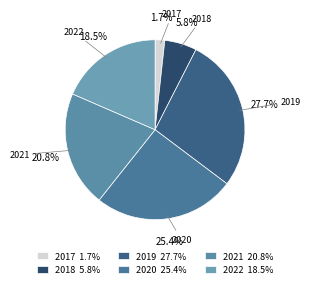

How many slices are in this pie chart?

6